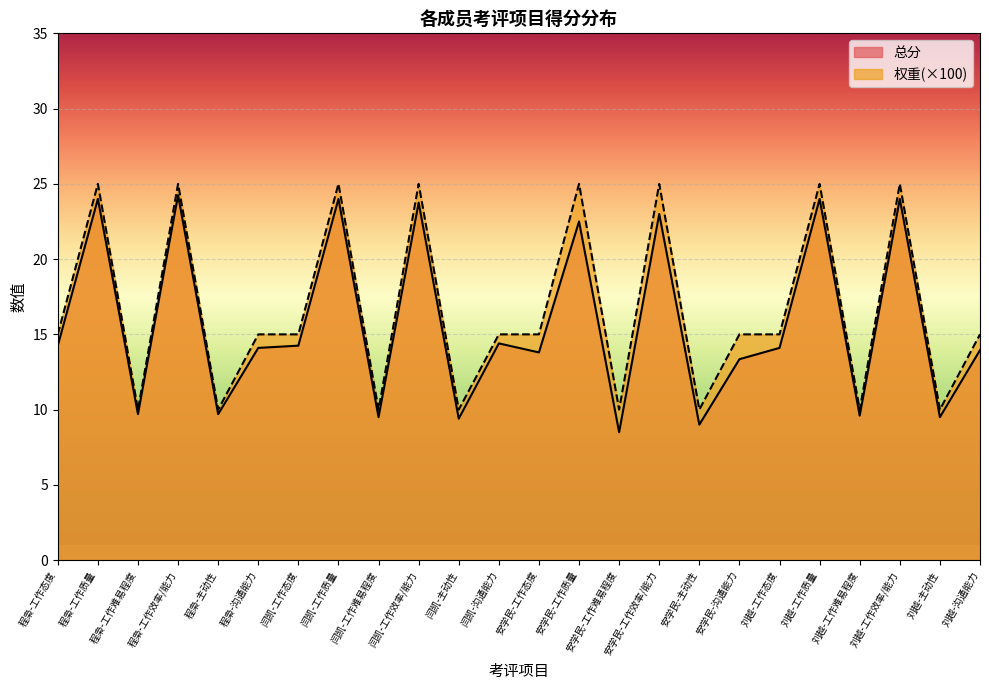

Reading right to left, transcribe all the data shown in this chart.

总分: 刘越-沟通能力=13.9	刘越-主动性=9.5	刘越-工作效率/能力=24.0	刘越-工作难易程度=9.6	刘越-工作质量=24.0	刘越-工作态度=14.1	安学民-沟通能力=13.3	安学民-主动性=9.0	安学民-工作效率/能力=23.0	安学民-工作难易程度=8.5	安学民-工作质量=22.5	安学民-工作态度=13.8	闫凯-沟通能力=14.4	闫凯-主动性=9.4	闫凯-工作效率/能力=23.8	闫凯-工作难易程度=9.5	闫凯-工作质量=24.0	闫凯-工作态度=14.2	程枭-沟通能力=14.1	程枭-主动性=9.7	程枭-工作效率/能力=24.2	程枭-工作难易程度=9.7	程枭-工作质量=24.0	程枭-工作态度=14.2
权重: 刘越-沟通能力=15.0	刘越-主动性=10.0	刘越-工作效率/能力=25.0	刘越-工作难易程度=10.0	刘越-工作质量=25.0	刘越-工作态度=15.0	安学民-沟通能力=15.0	安学民-主动性=10.0	安学民-工作效率/能力=25.0	安学民-工作难易程度=10.0	安学民-工作质量=25.0	安学民-工作态度=15.0	闫凯-沟通能力=15.0	闫凯-主动性=10.0	闫凯-工作效率/能力=25.0	闫凯-工作难易程度=10.0	闫凯-工作质量=25.0	闫凯-工作态度=15.0	程枭-沟通能力=15.0	程枭-主动性=10.0	程枭-工作效率/能力=25.0	程枭-工作难易程度=10.0	程枭-工作质量=25.0	程枭-工作态度=15.0